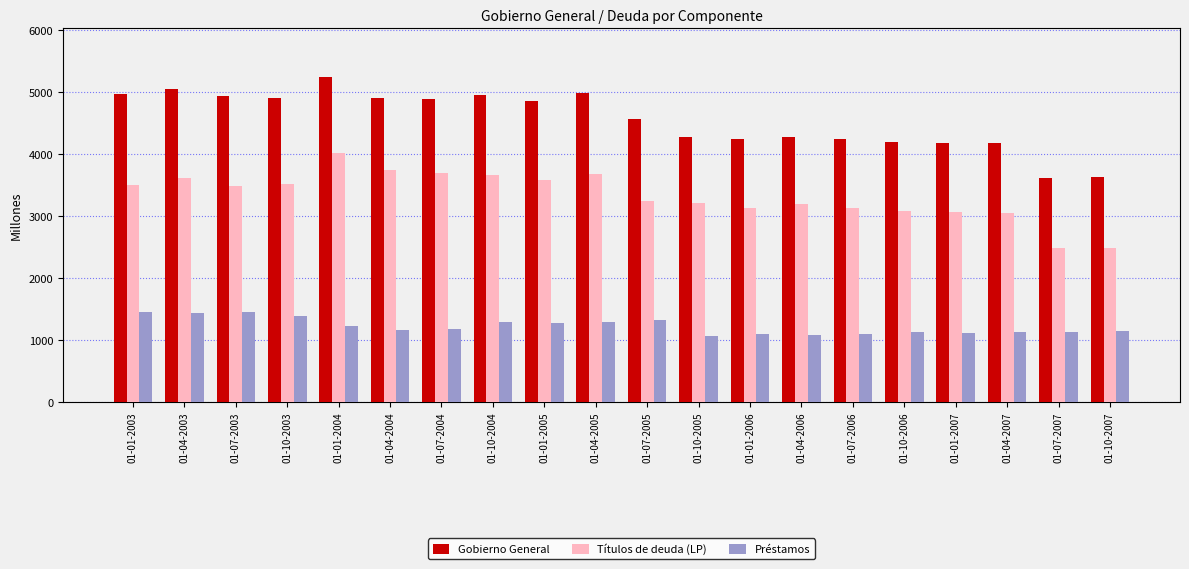

What is the spread (max minus min) of values at 01-04-2007?

3048